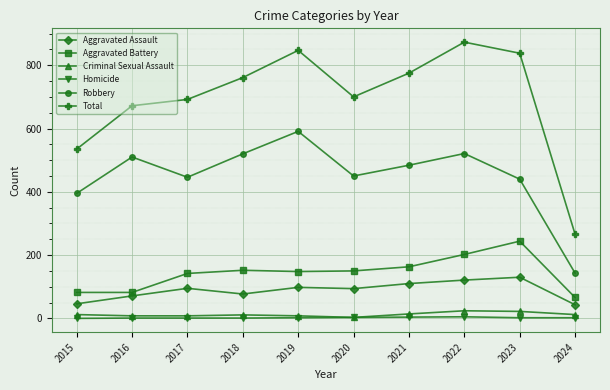

Is this an area chart (filled region under the line)?

No